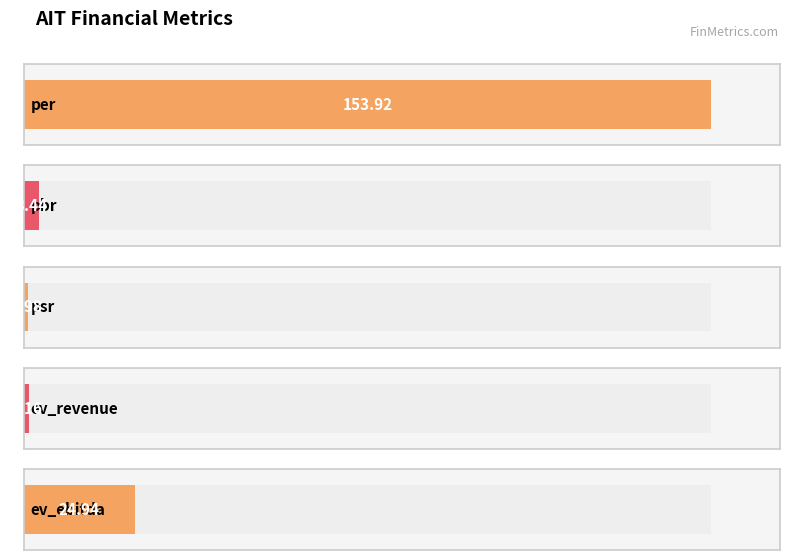

What is the value of the 2nd bar from the left?

3.4